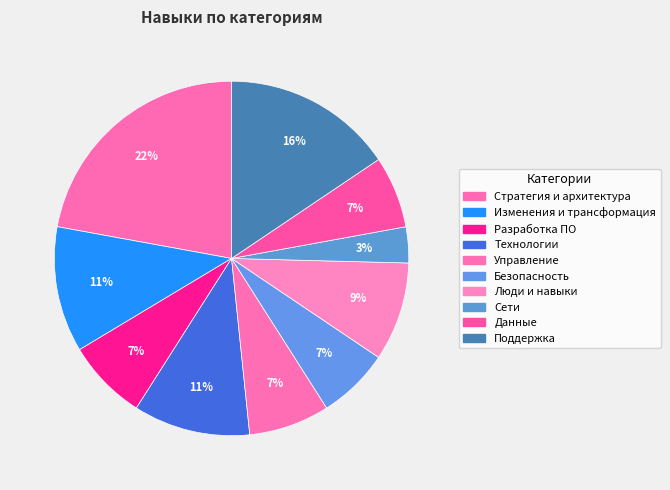

Is Изменения и трансформация the majority of the pie?

No